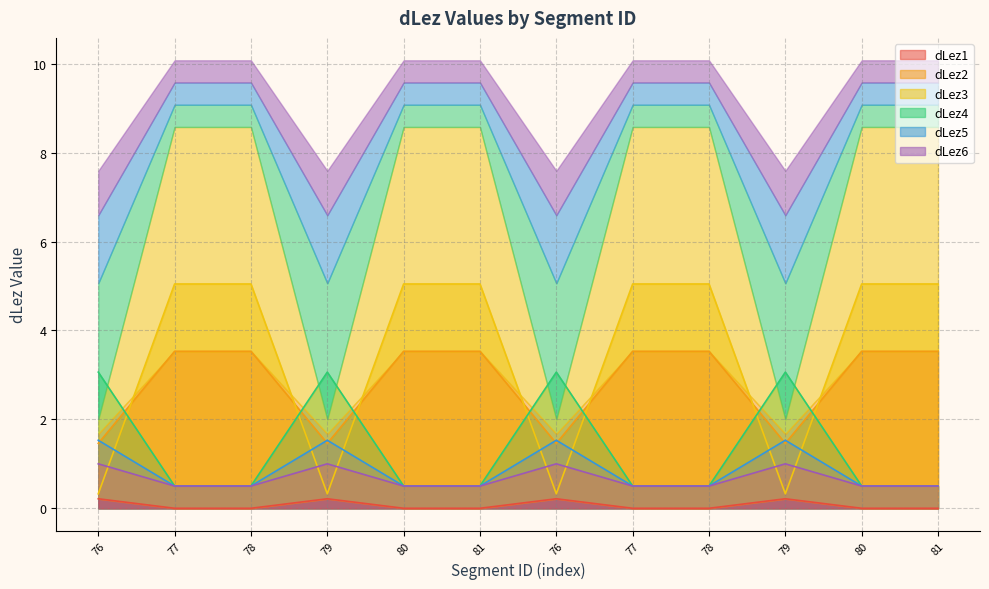

In dLez3, how many points are higher than both neighbors (excluding endpoints)?

3